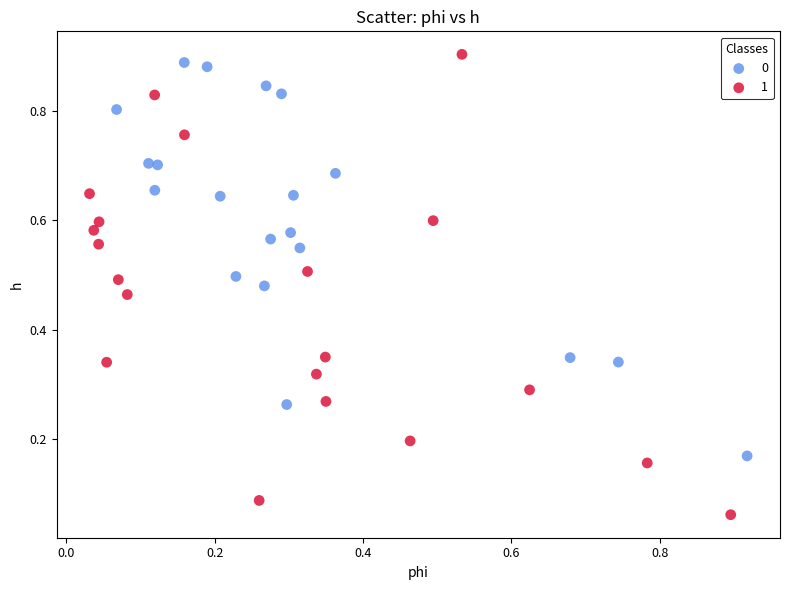

What are all the series names shown in the legend?

0, 1